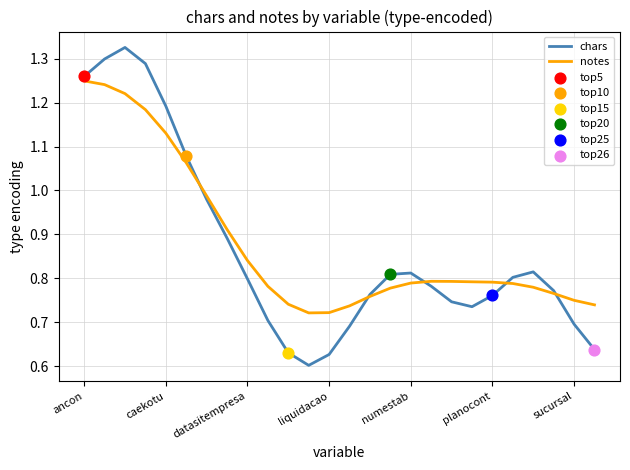

Rank the series by their maximum value, from highest to lowest.

chars, notes